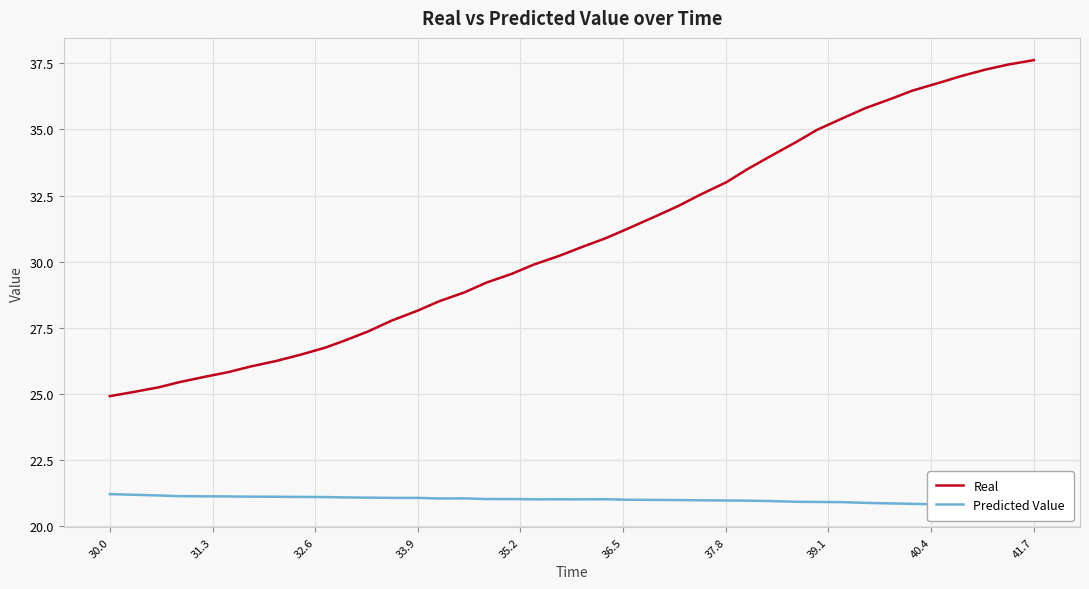

Which series has the widest spread of values?

Real